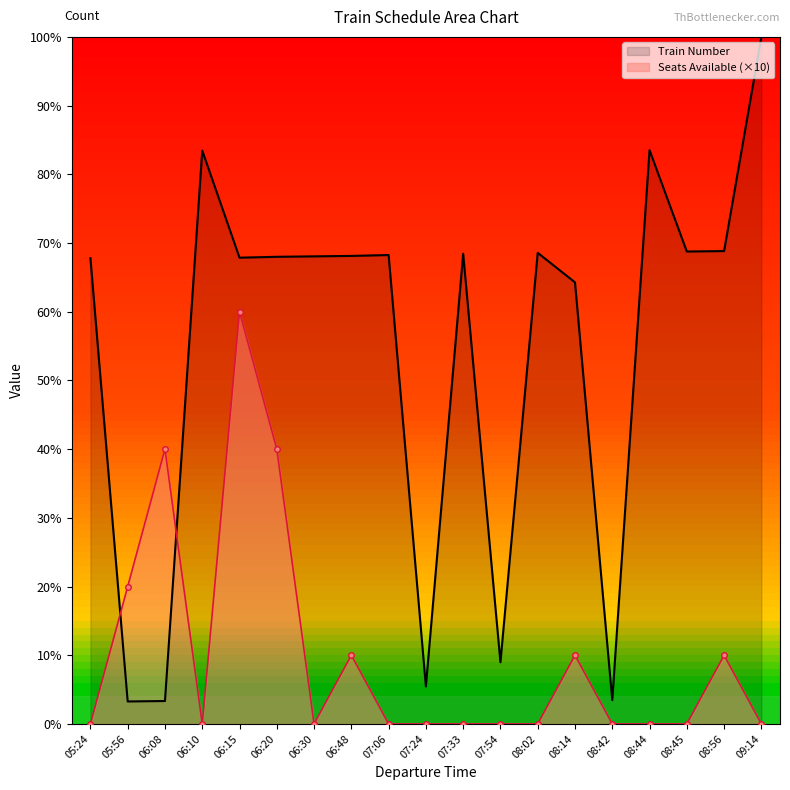

How many categories are shown in the chart?

19